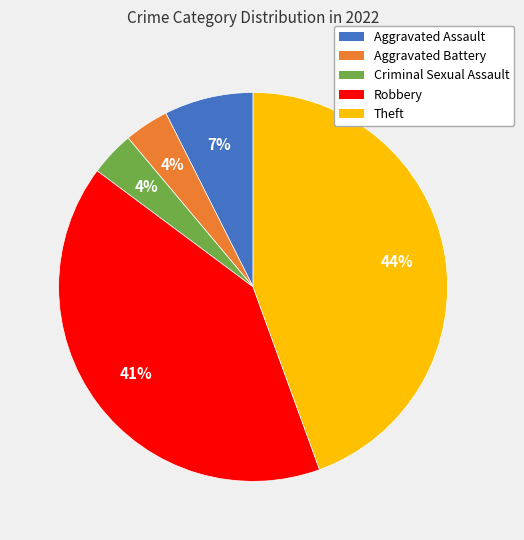

Is there a majority slice in this chart?

No